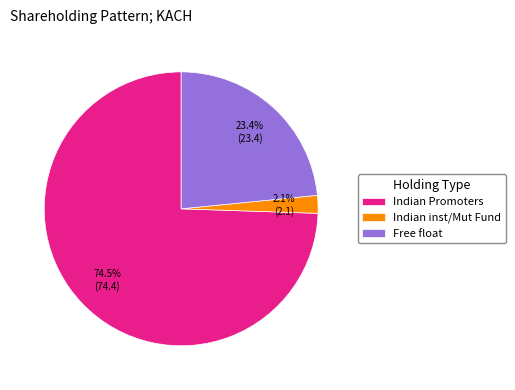

Does any single category account for the majority?

Yes